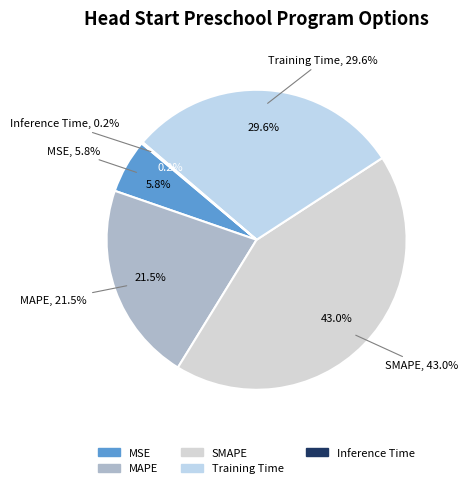

True or false: MSE accounts for 18% of the total.

False